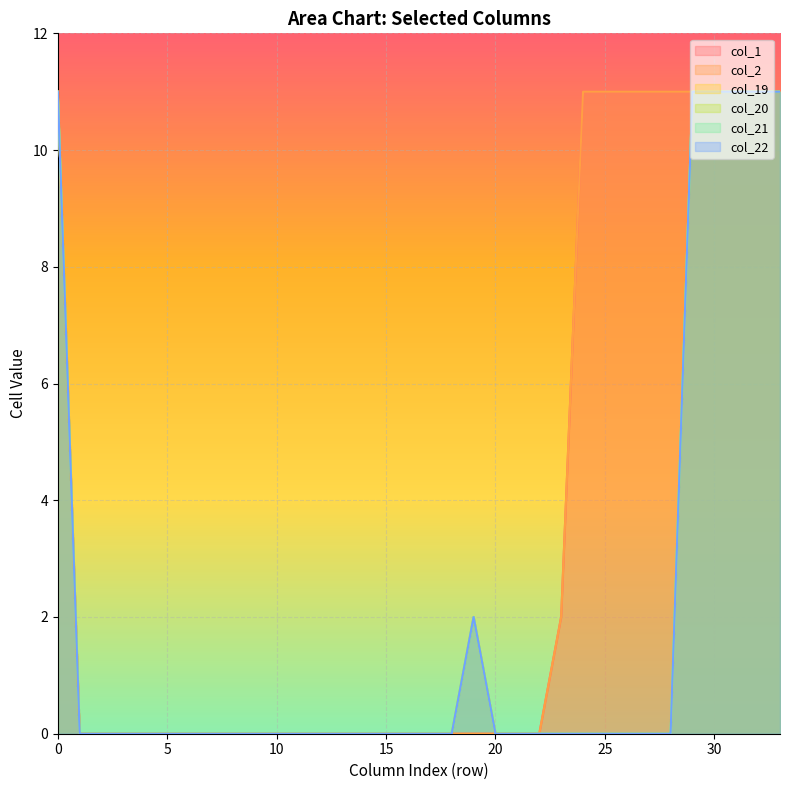

The col_20 series shows 11 at 32. True or false?

True